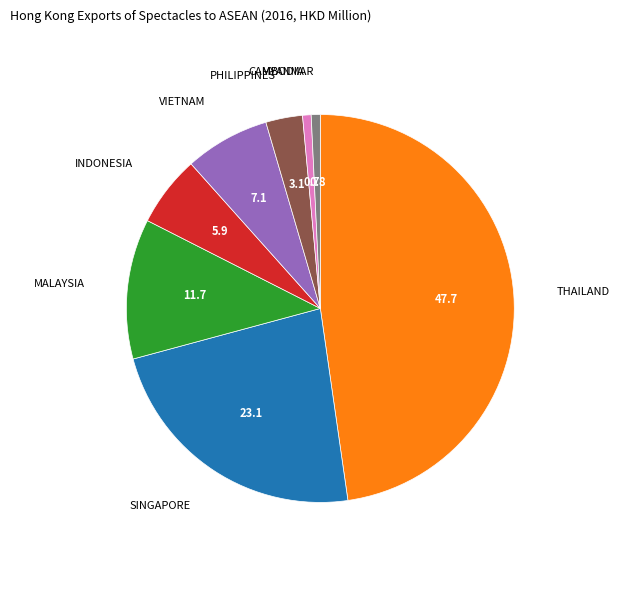

Is there any slice that represents more than half of the pie?

No